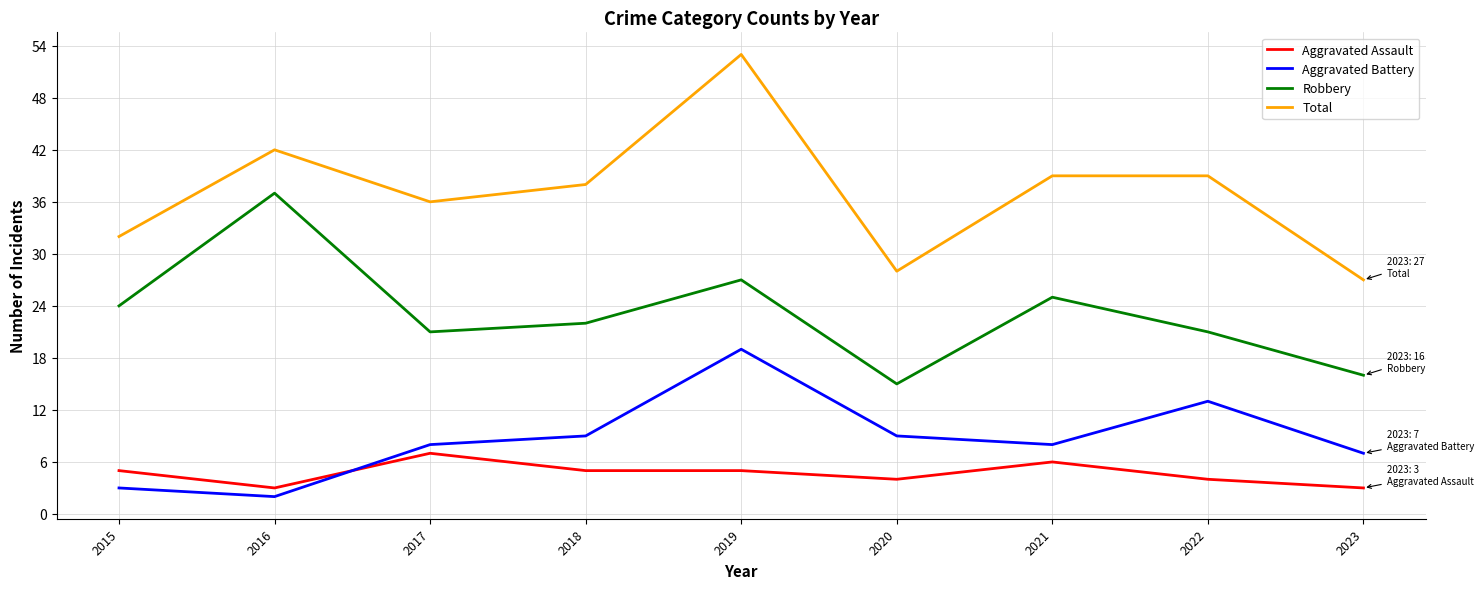

What is the difference between the maximum and minimum values in the Aggravated Battery series?

17